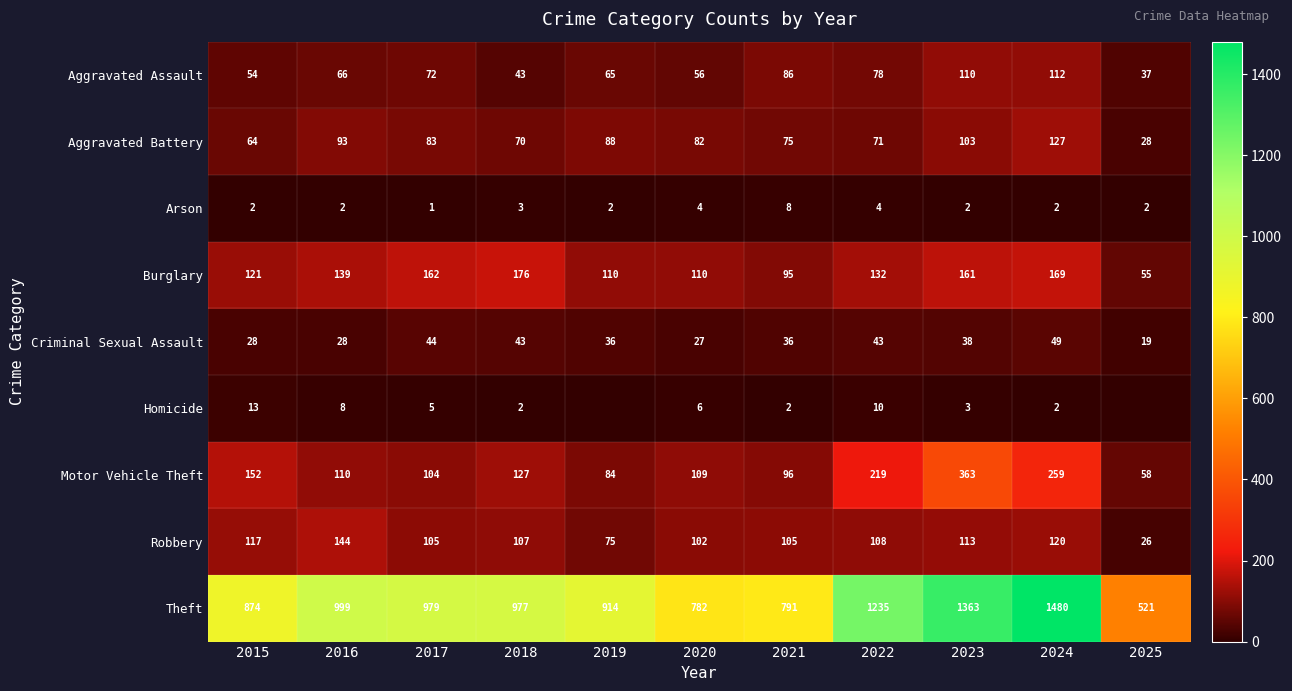

What is the difference between the Theft values at 2019 and 2022?

321